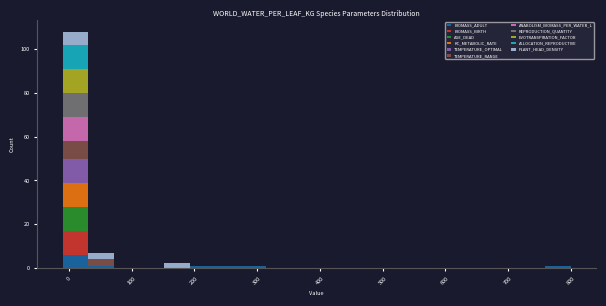

Which range on the x-axis has the tallest stacked bar (by total height)?

-10 to 30